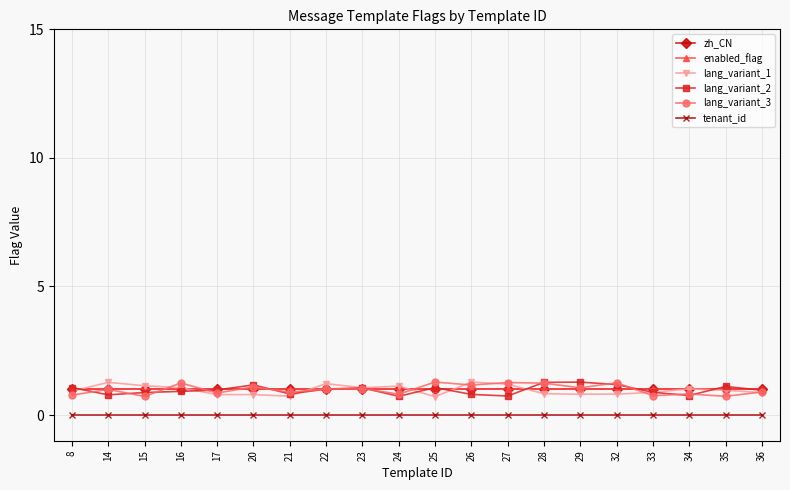

At which category does the chart reach its peak across all series?

26